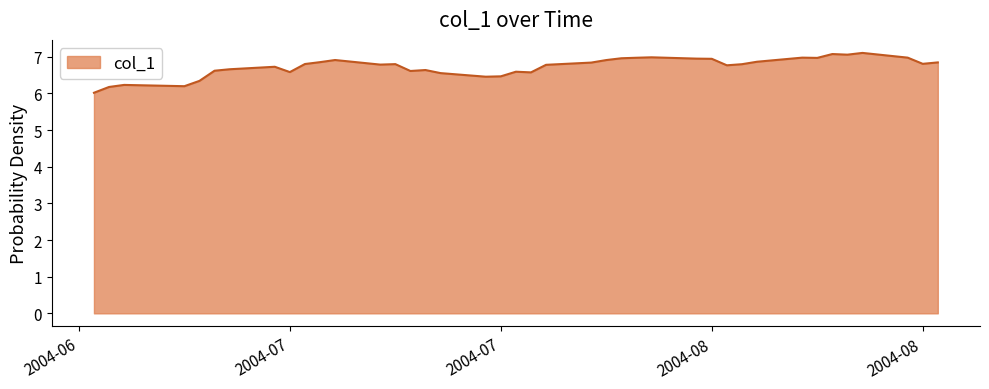

What is the greatest value displayed?

7.1